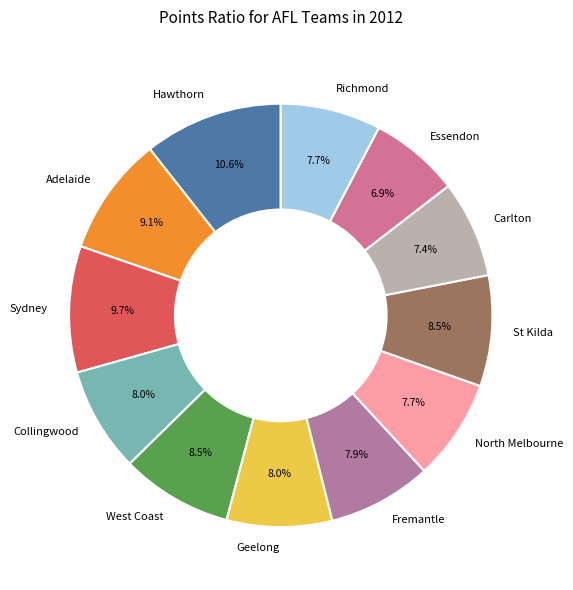

To the nearest percent, what is the average slice percentage?

8%